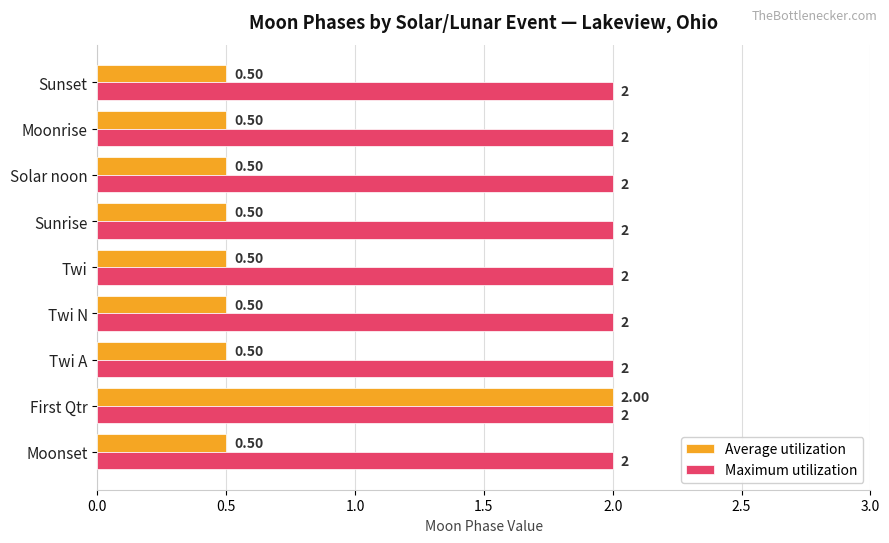

What is the sum of the Maximum utilization values at Twi N and Moonset?

4.0